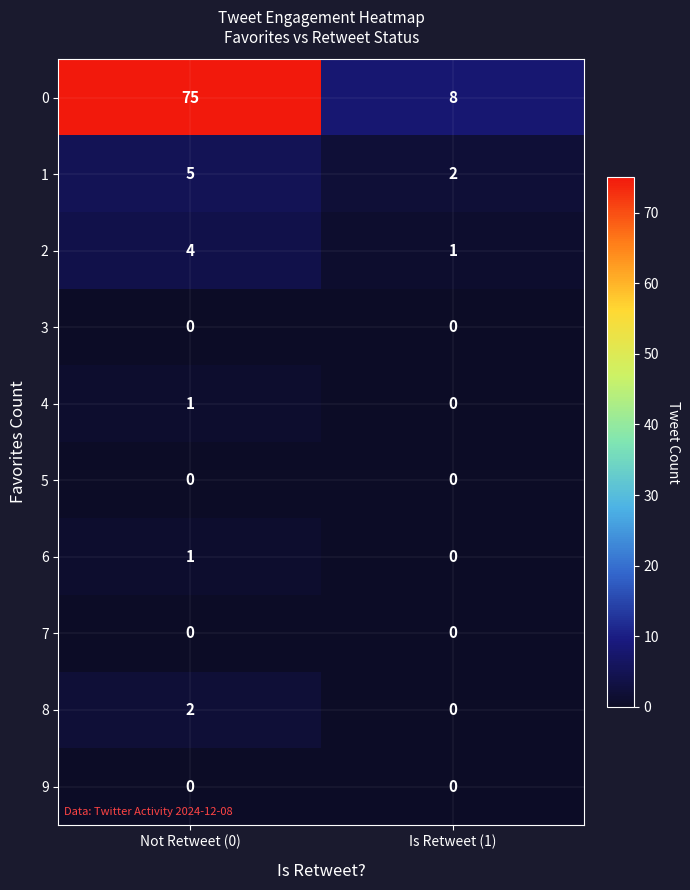

The 8 series shows 0 at Is Retweet (1). True or false?

True